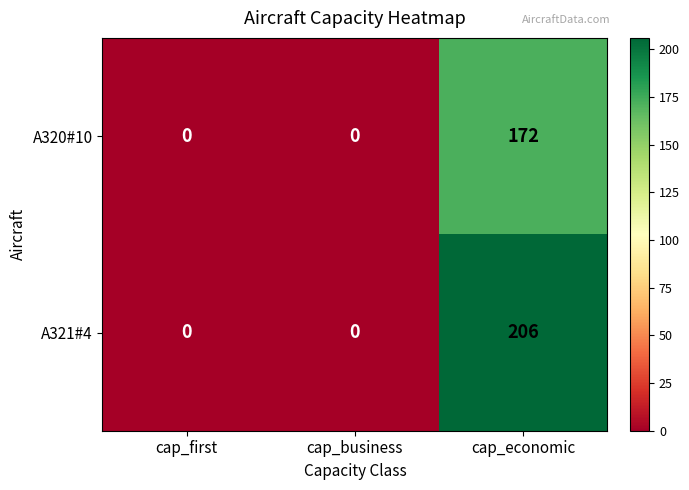

Reading right to left, extract all data points from this chart.

A320#10: 172	0	0
A321#4: 206	0	0